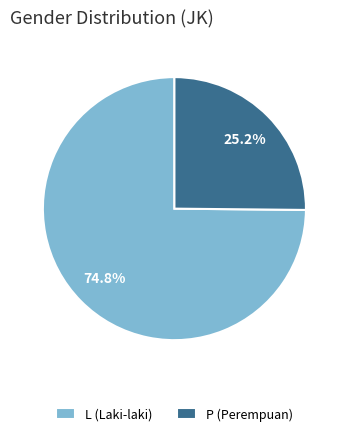

Count the number of slices in the pie.

2